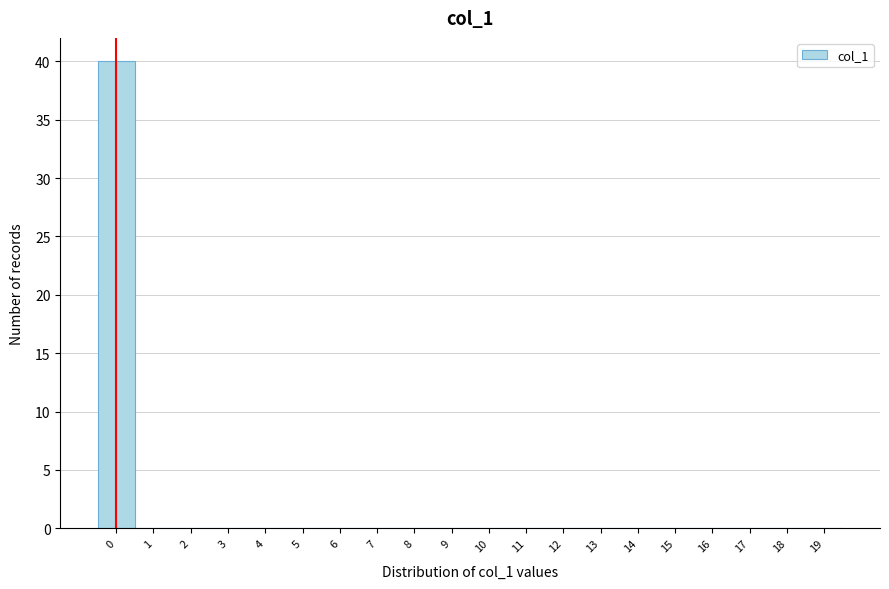

Reading right to left, what are all the values shown in this chart?

19=0	18=0	17=0	16=0	15=0	14=0	13=0	12=0	11=0	10=0	9=0	8=0	7=0	6=0	5=0	4=0	3=0	2=0	1=0	0=40